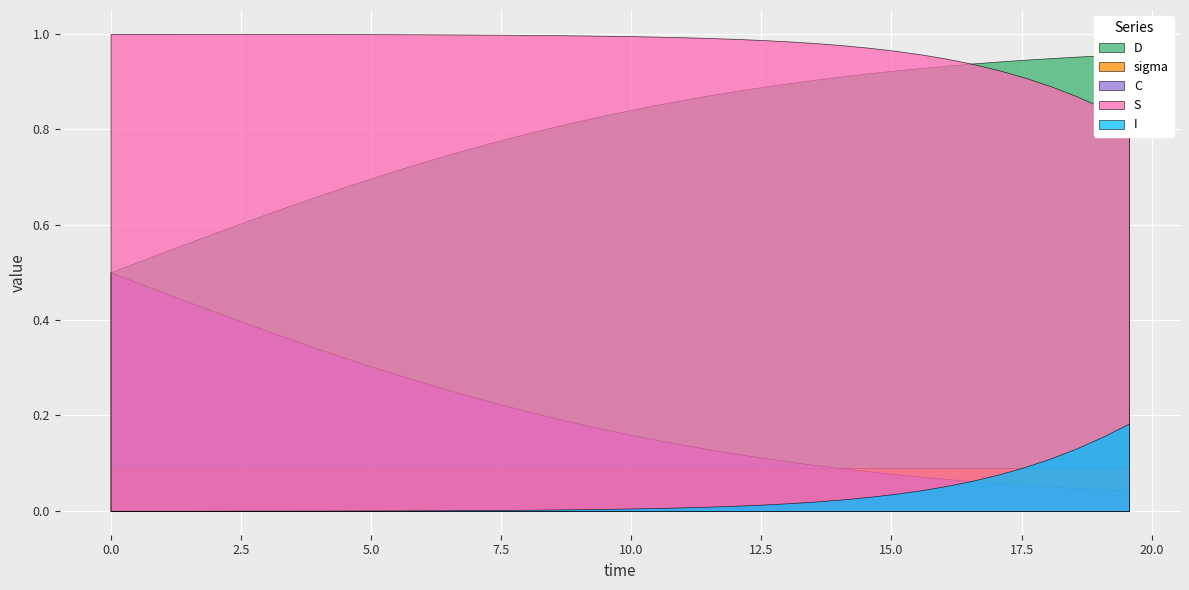

True or false: I and D intersect in this chart.

False